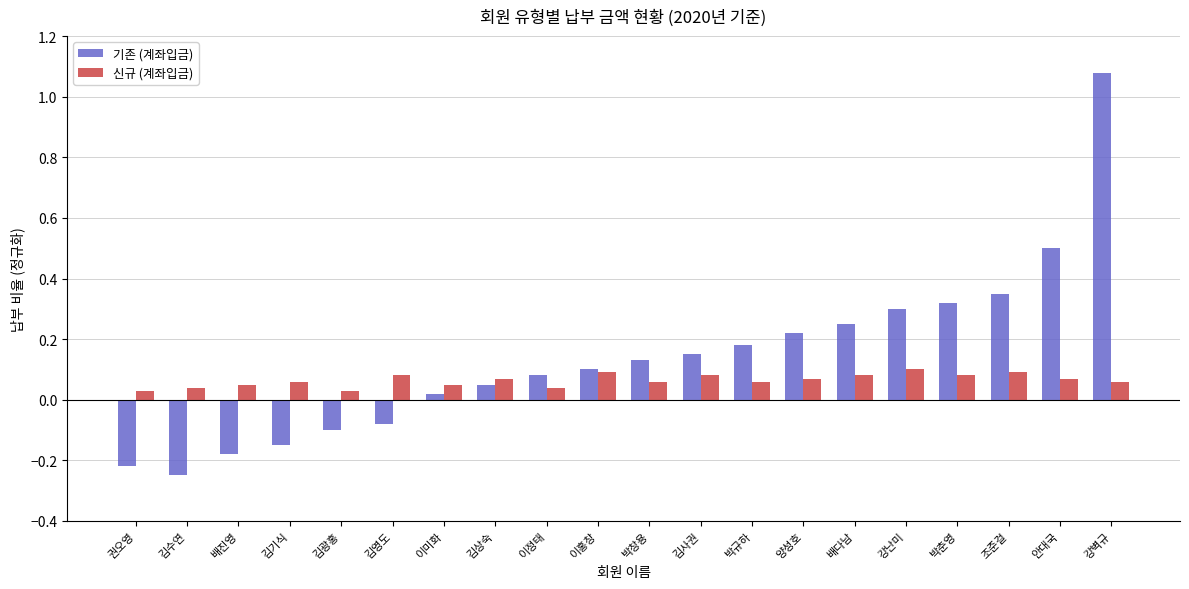

Are the bars grouped side by side (vs. stacked)?

Yes